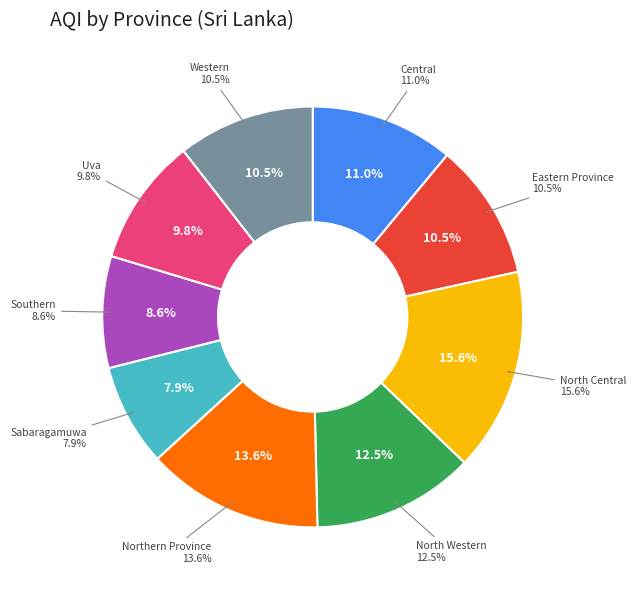

Does any single category account for the majority?

No